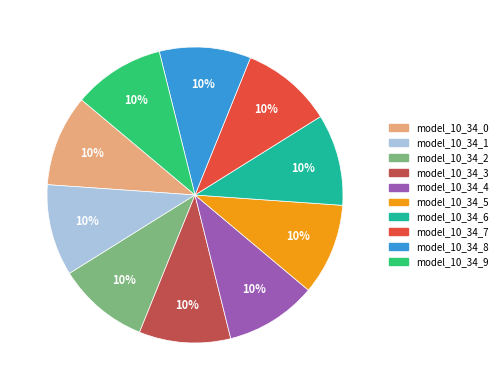

To the nearest percent, what is the combined percentage of model_10_34_4 and model_10_34_0?

20%